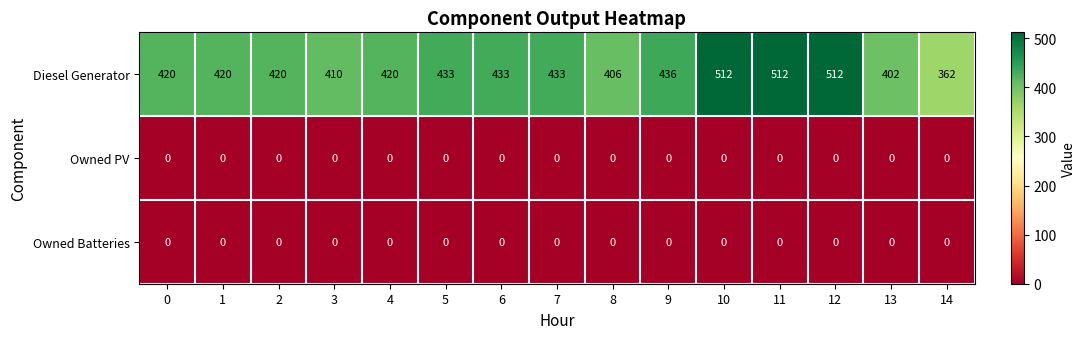

How many data points does each series have?

15